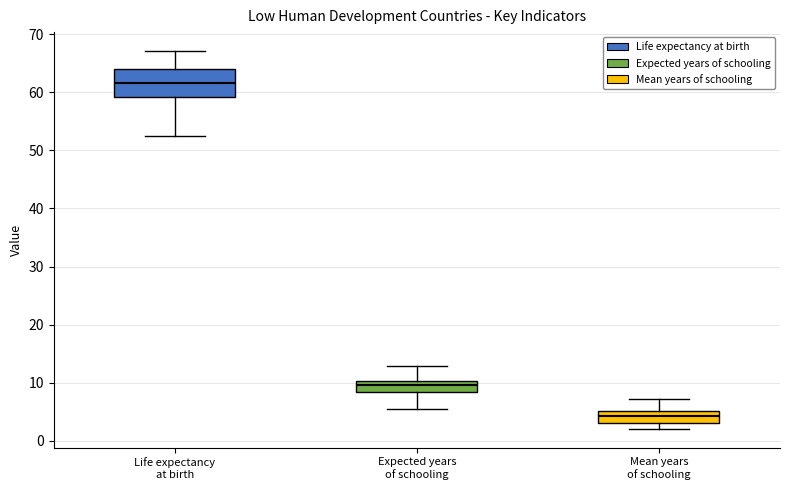

Which box has the lowest median line?

Mean years of schooling